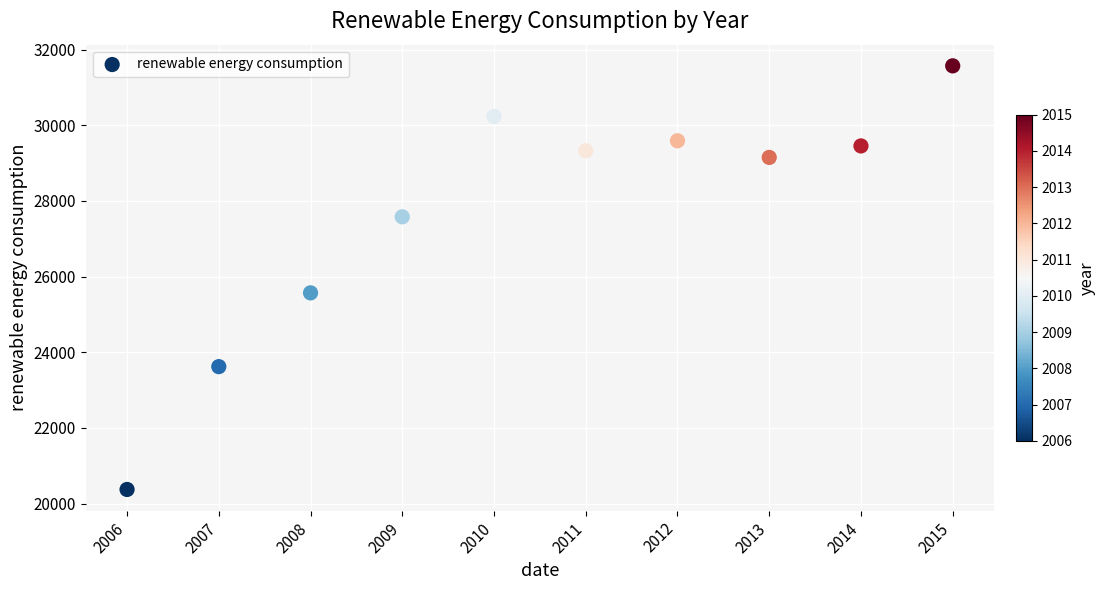

What is the range of Y values (max minus min)?

11195.5